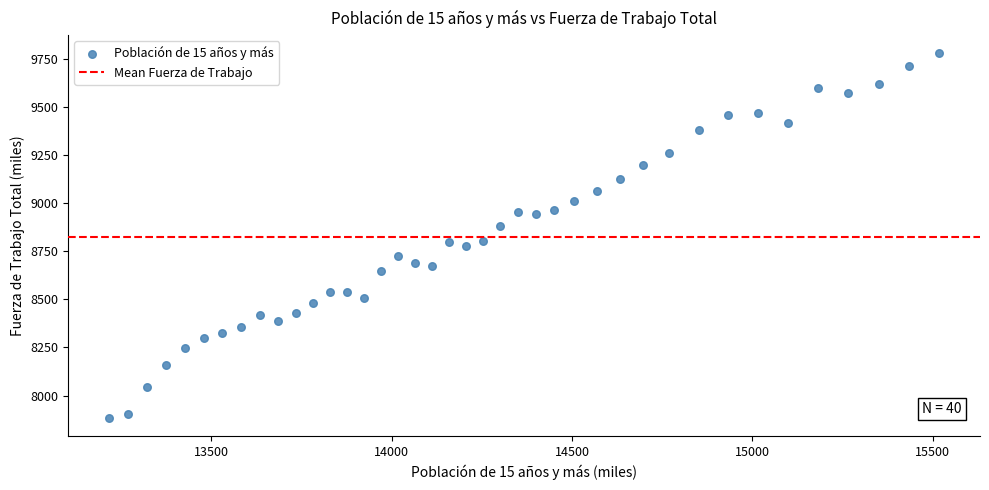

What is the range of X values (max minus min)?

2297.7